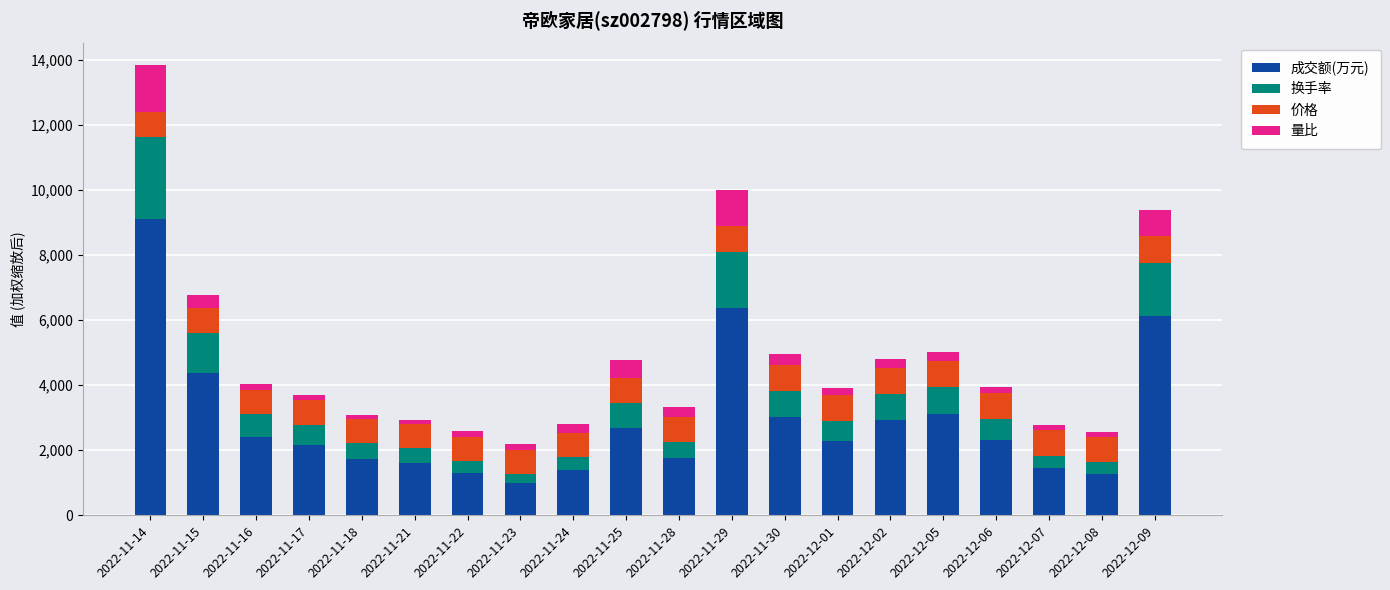

What is the sum of all 成交额(万元) values?

58414